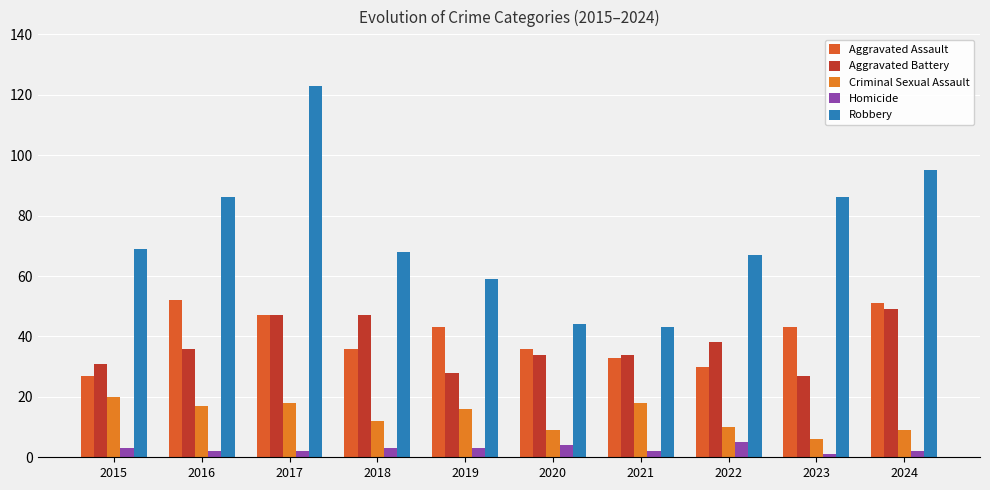

At which label does Aggravated Battery first exceed 36?

2017